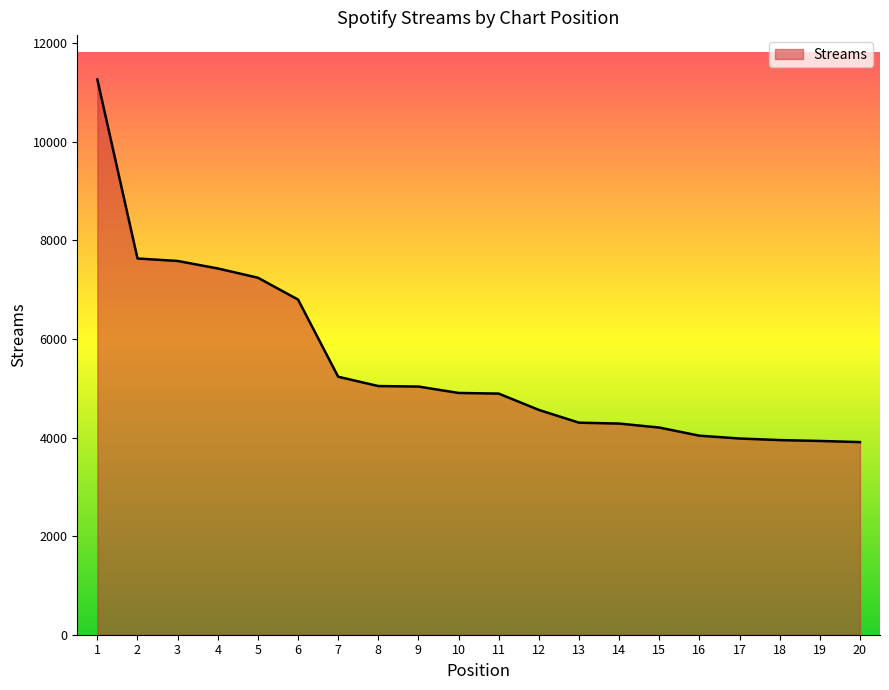

At which label does the data first exceed 4905?

1